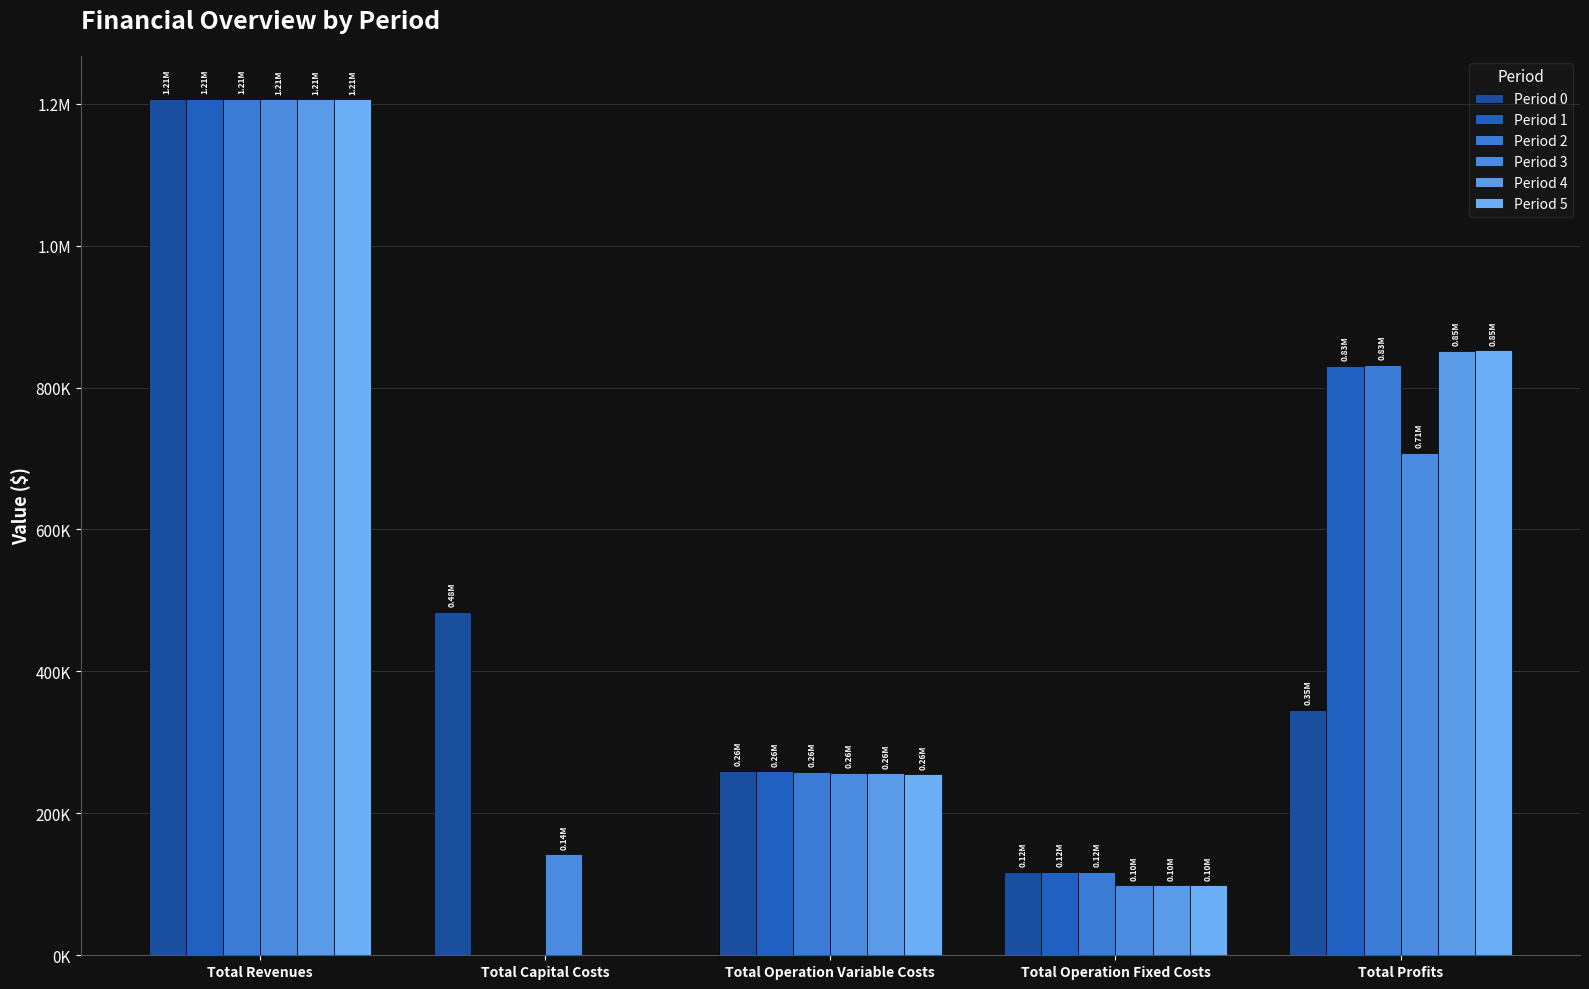

At which label does Period 3 reach its minimum?

Total Operation Fixed Costs